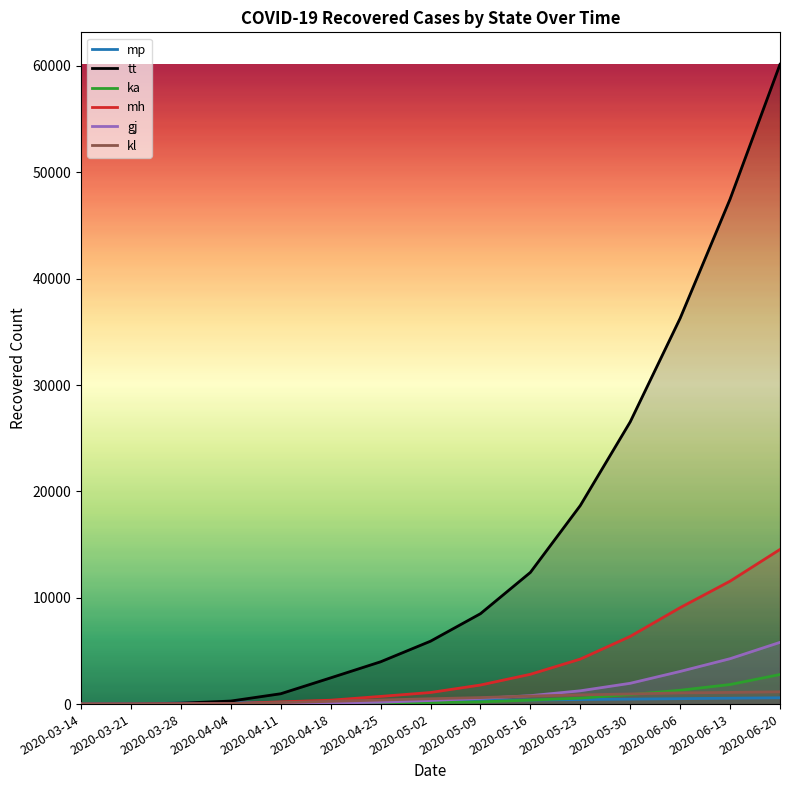

List the series in order of their peak value, lowest first.

mp, kl, ka, gj, mh, tt